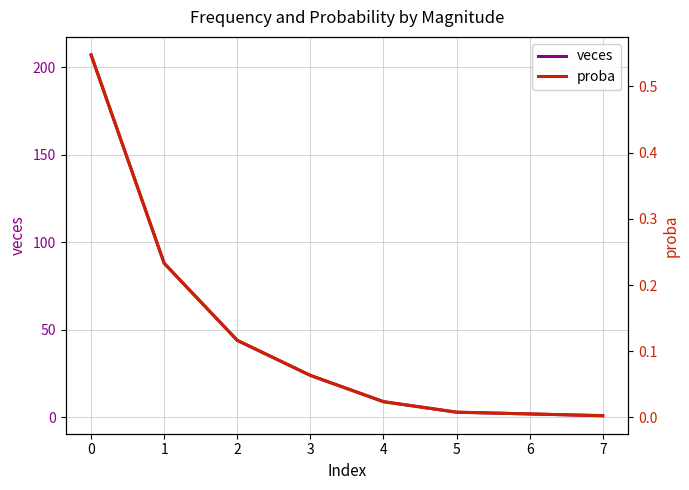

True or false: veces and proba intersect in this chart.

False